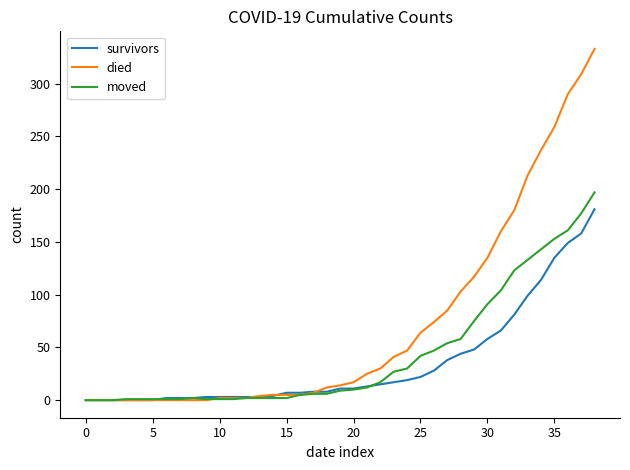

List the series in order of their overall mean, highest first.

died, moved, survivors